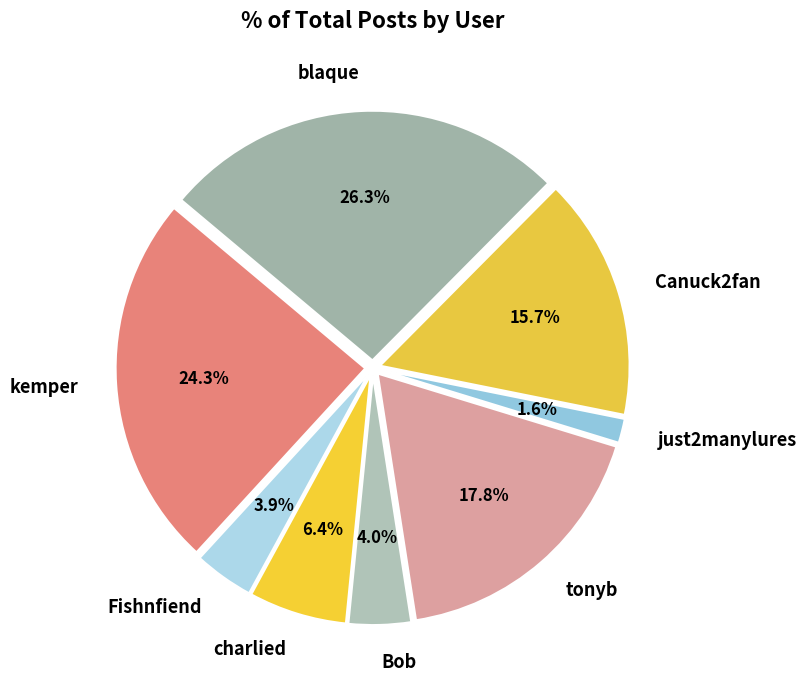

Combined, do Fishnfiend and Canuck2fan account for over 50%?

No